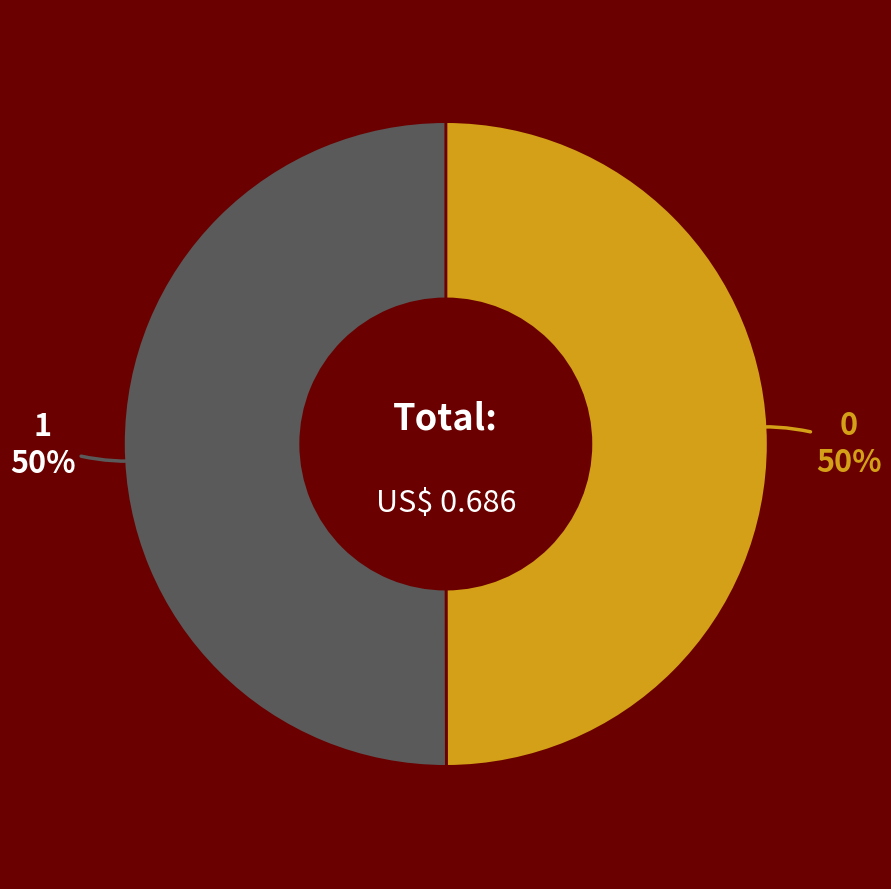

How many segments does this pie chart have?

2